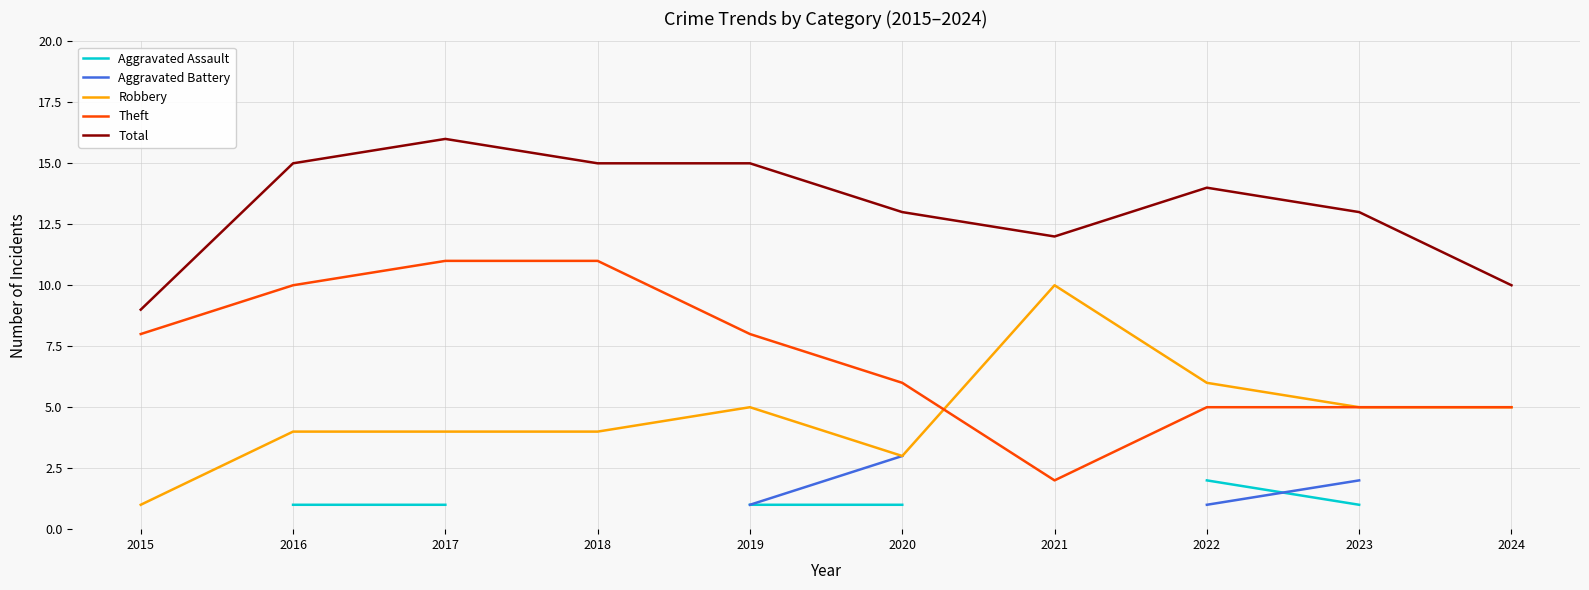

How many lines are shown in the chart?

5